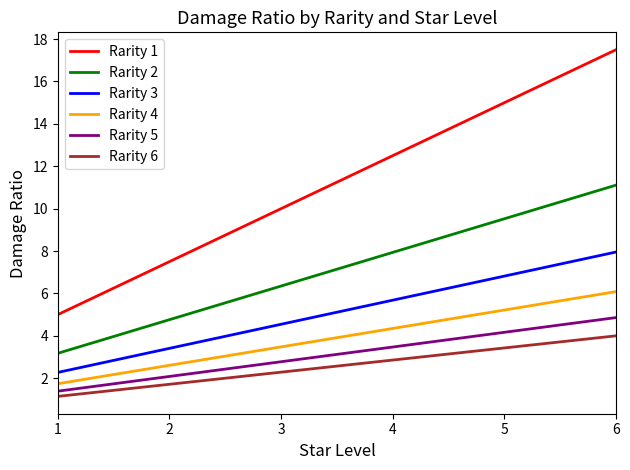

Reading left to right, extract all data points from this chart.

Rarity 1: 1=5.0	2=7.5	3=10.0	4=12.5	5=15.0	6=17.5
Rarity 2: 1=3.2	2=4.8	3=6.3	4=7.9	5=9.5	6=11.1
Rarity 3: 1=2.3	2=3.4	3=4.5	4=5.7	5=6.8	6=8.0
Rarity 4: 1=1.7	2=2.6	3=3.5	4=4.3	5=5.2	6=6.1
Rarity 5: 1=1.4	2=2.1	3=2.8	4=3.5	5=4.2	6=4.9
Rarity 6: 1=1.1	2=1.7	3=2.3	4=2.9	5=3.4	6=4.0